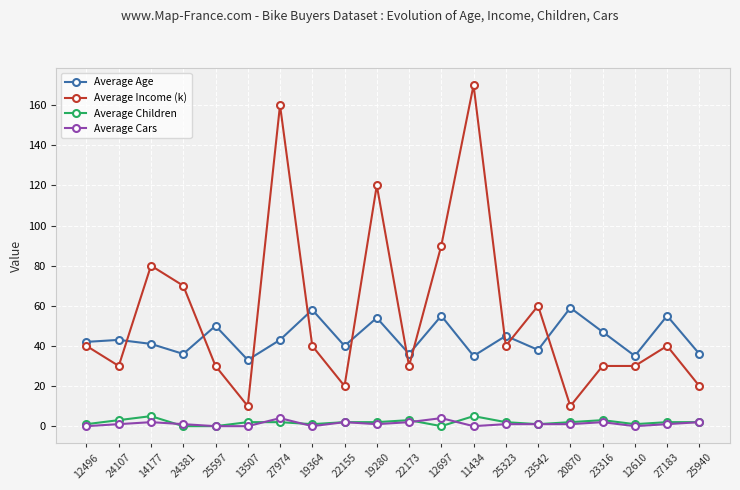

Reading left to right, transcribe all the data shown in this chart.

Average Age: 12496=42	24107=43	14177=41	24381=36	25597=50	13507=33	27974=43	19364=58	22155=40	19280=54	22173=36	12697=55	11434=35	25323=45	23542=38	20870=59	23316=47	12610=35	27183=55	25940=36
Average Income (k): 12496=40	24107=30	14177=80	24381=70	25597=30	13507=10	27974=160	19364=40	22155=20	19280=120	22173=30	12697=90	11434=170	25323=40	23542=60	20870=10	23316=30	12610=30	27183=40	25940=20
Average Children: 12496=1	24107=3	14177=5	24381=0	25597=0	13507=2	27974=2	19364=1	22155=2	19280=2	22173=3	12697=0	11434=5	25323=2	23542=1	20870=2	23316=3	12610=1	27183=2	25940=2
Average Cars: 12496=0	24107=1	14177=2	24381=1	25597=0	13507=0	27974=4	19364=0	22155=2	19280=1	22173=2	12697=4	11434=0	25323=1	23542=1	20870=1	23316=2	12610=0	27183=1	25940=2